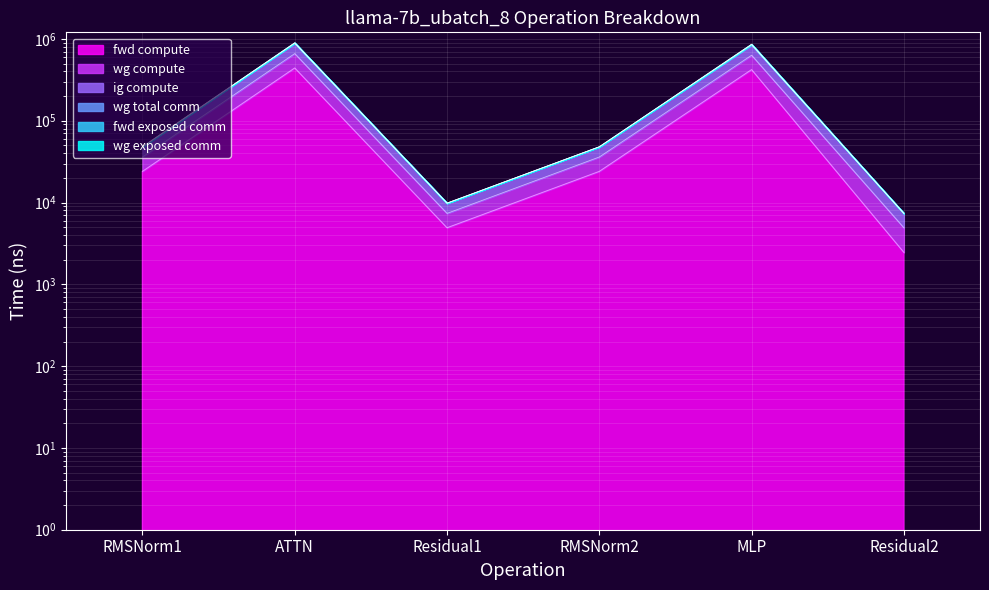

True or false: wg total comm and wg compute cross at least once.

False